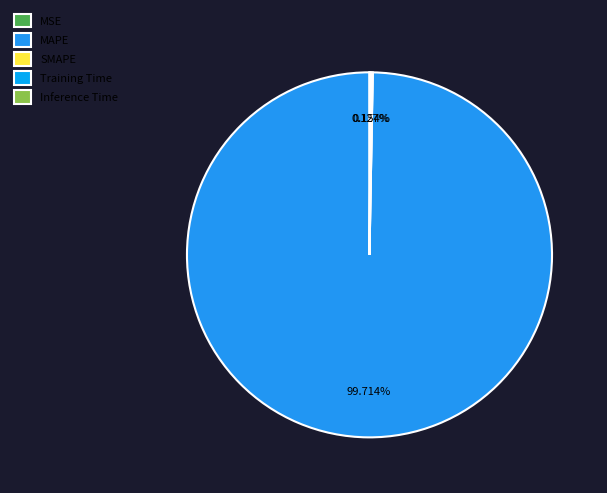

To the nearest percent, what is the difference between the largest and smallest slice percentages?

100%